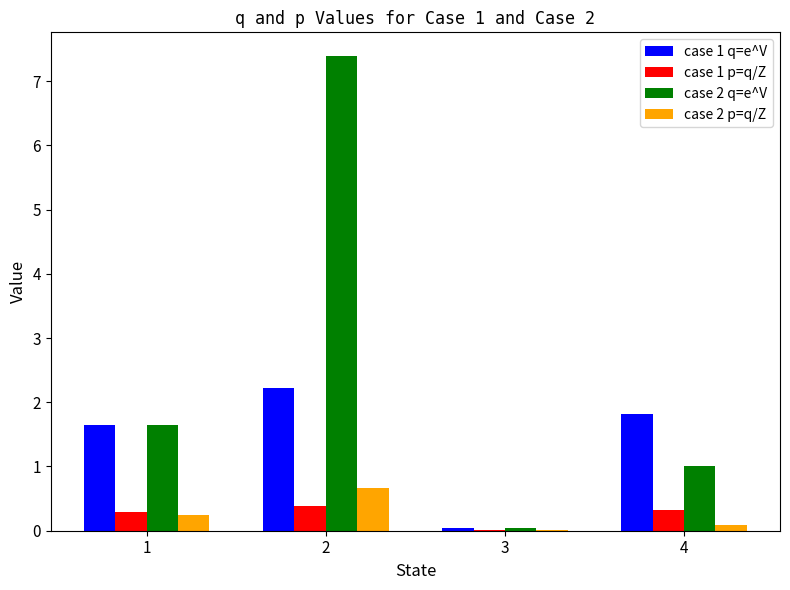

What is the approximate value of case 2 p=q/Z at 2?

0.7